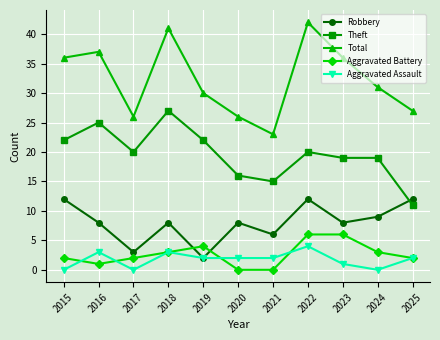

What is the total value across all series at 2015?

72